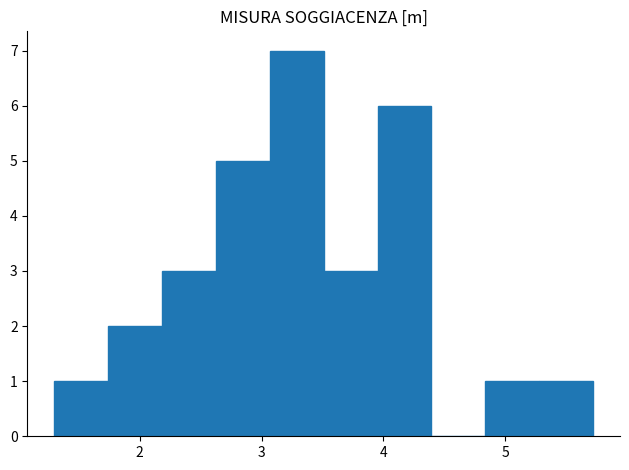

Which range on the x-axis has the tallest bar?

3.1 to 3.5